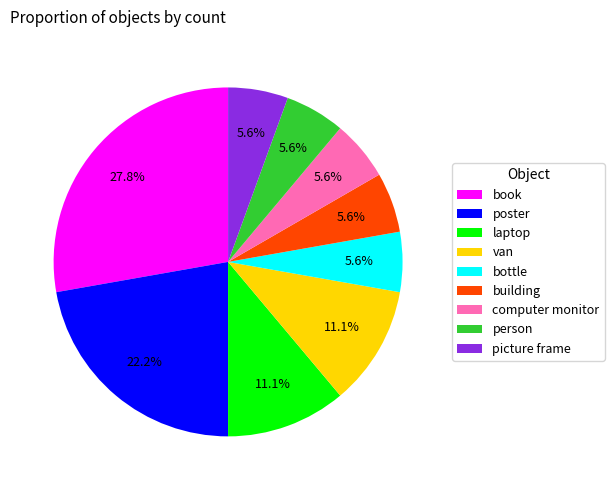

How many slices are in this pie chart?

9